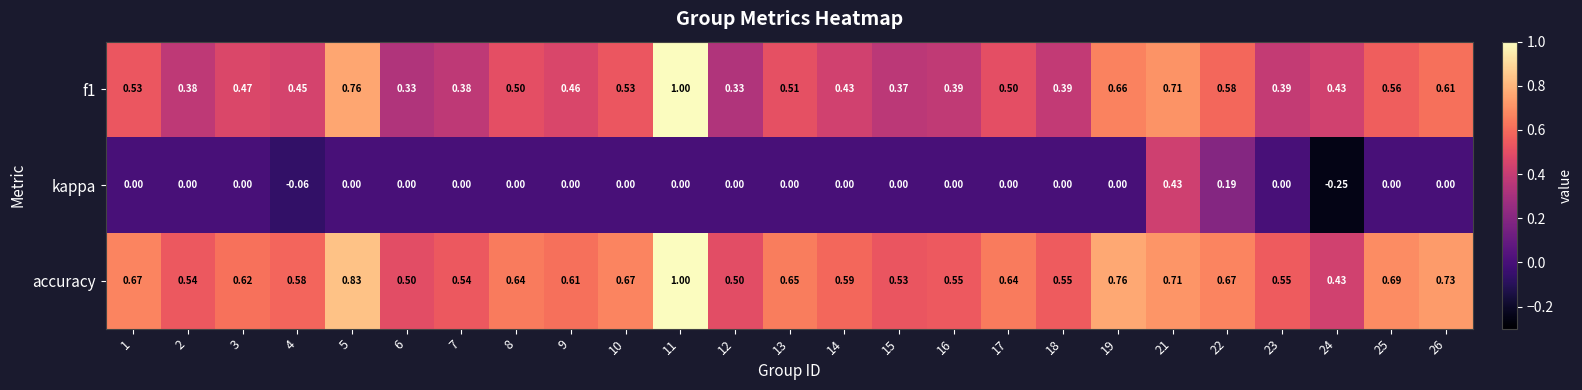

Rank the series at 26 from lowest to highest value.

kappa, f1, accuracy